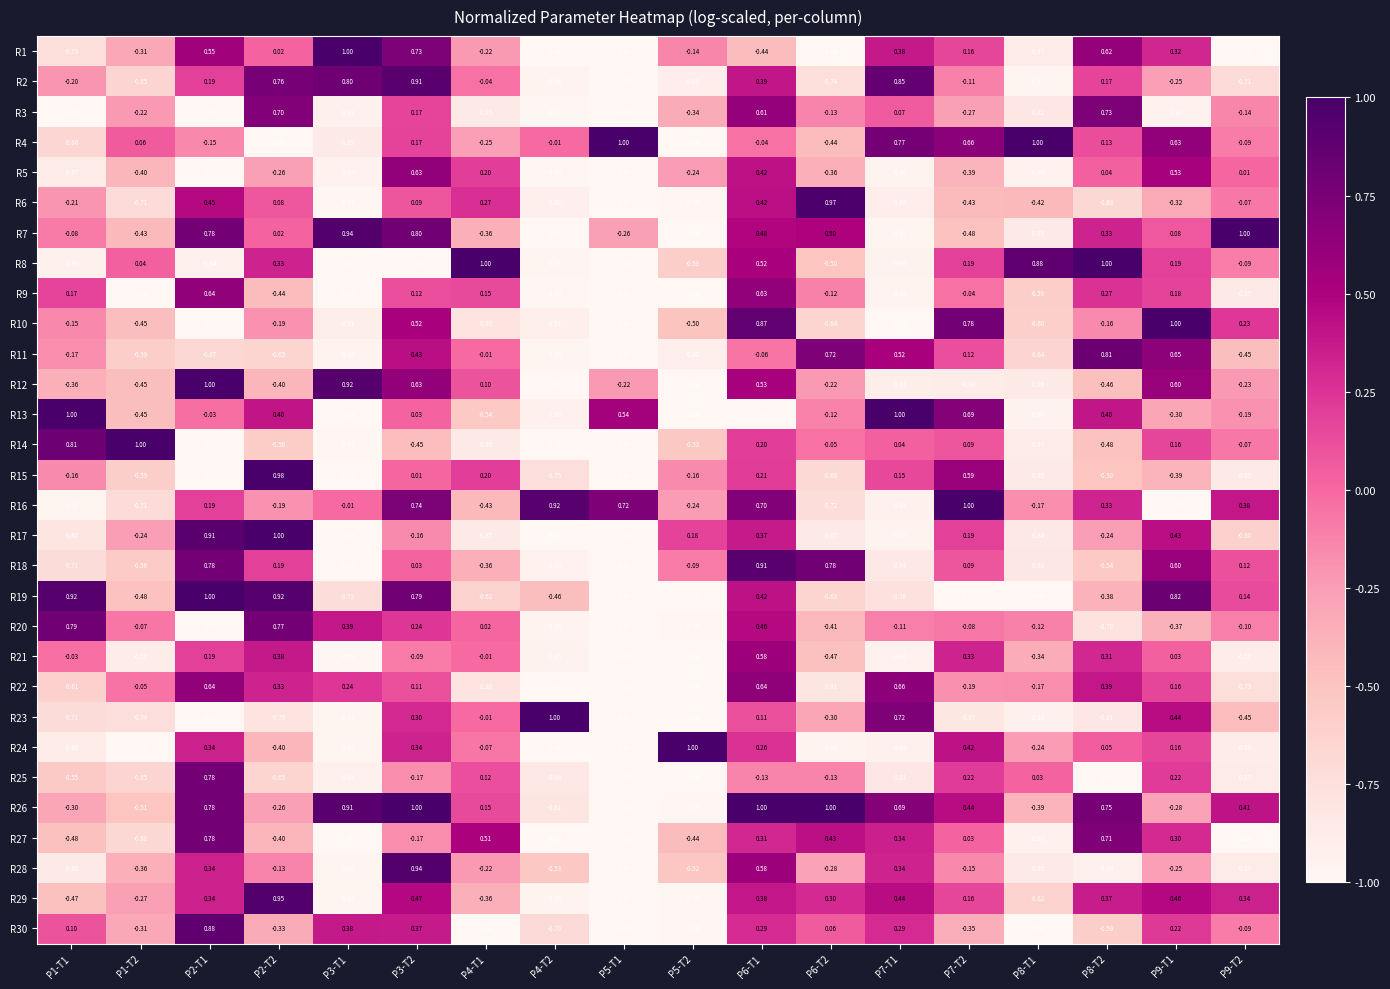

Is the value of R4 at P9-T2 greater than the value of R5 at P1-T1?

Yes